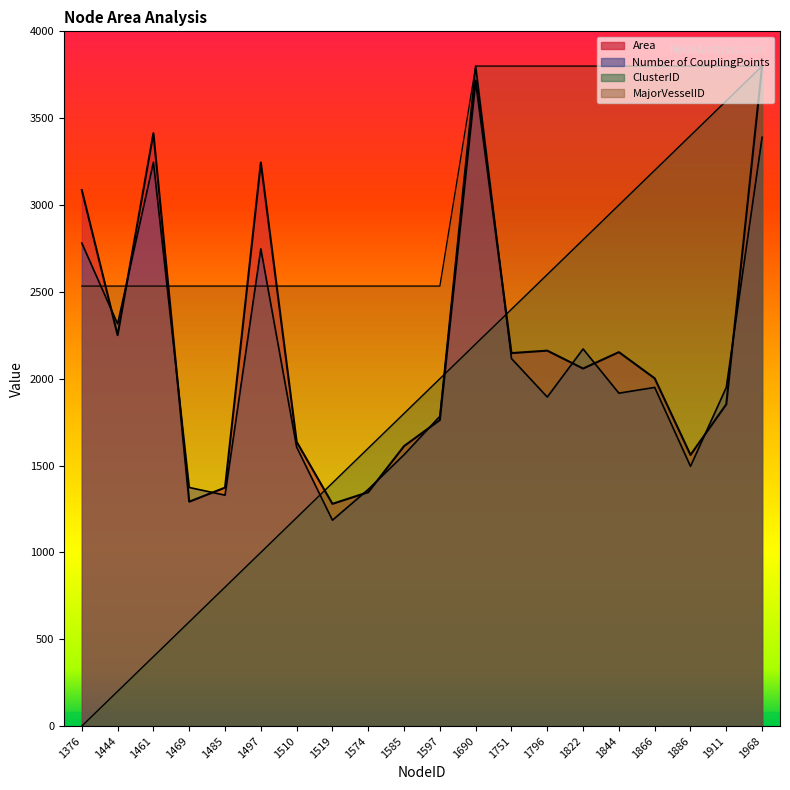

True or false: ClusterID and MajorVesselID cross at least once.

False